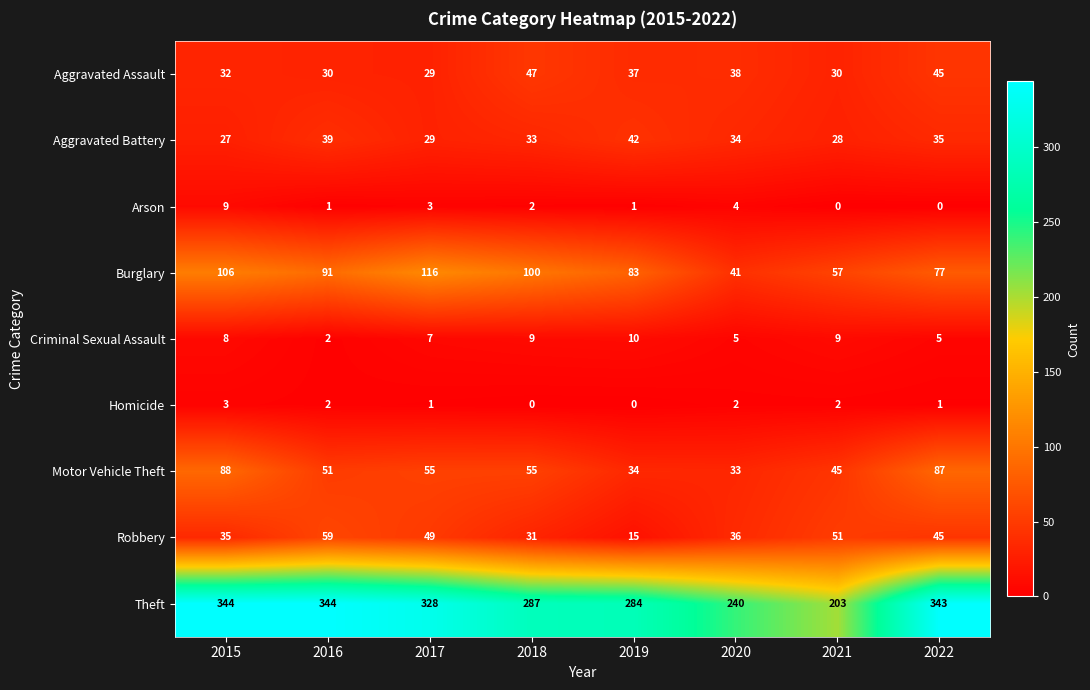

Is it true that Aggravated Battery equals 7 at 2022?

False